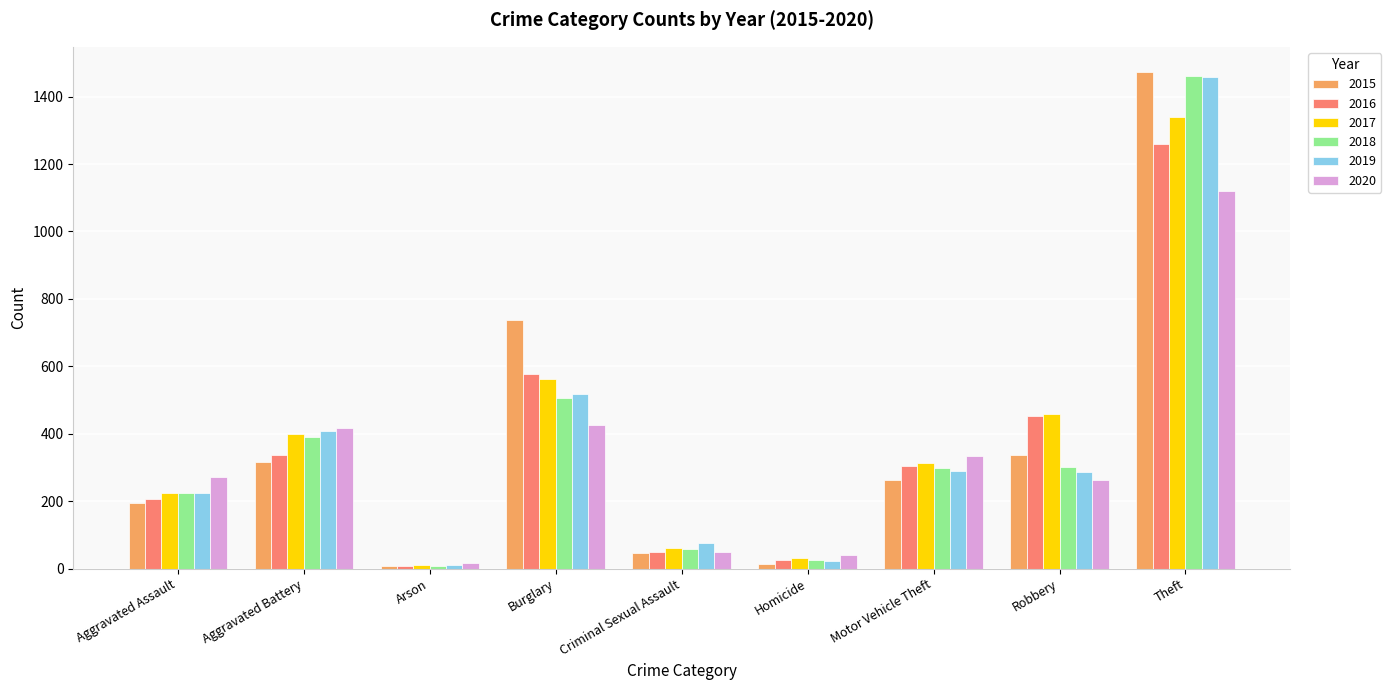

Is it true that 2018 equals 7 at Arson?

True